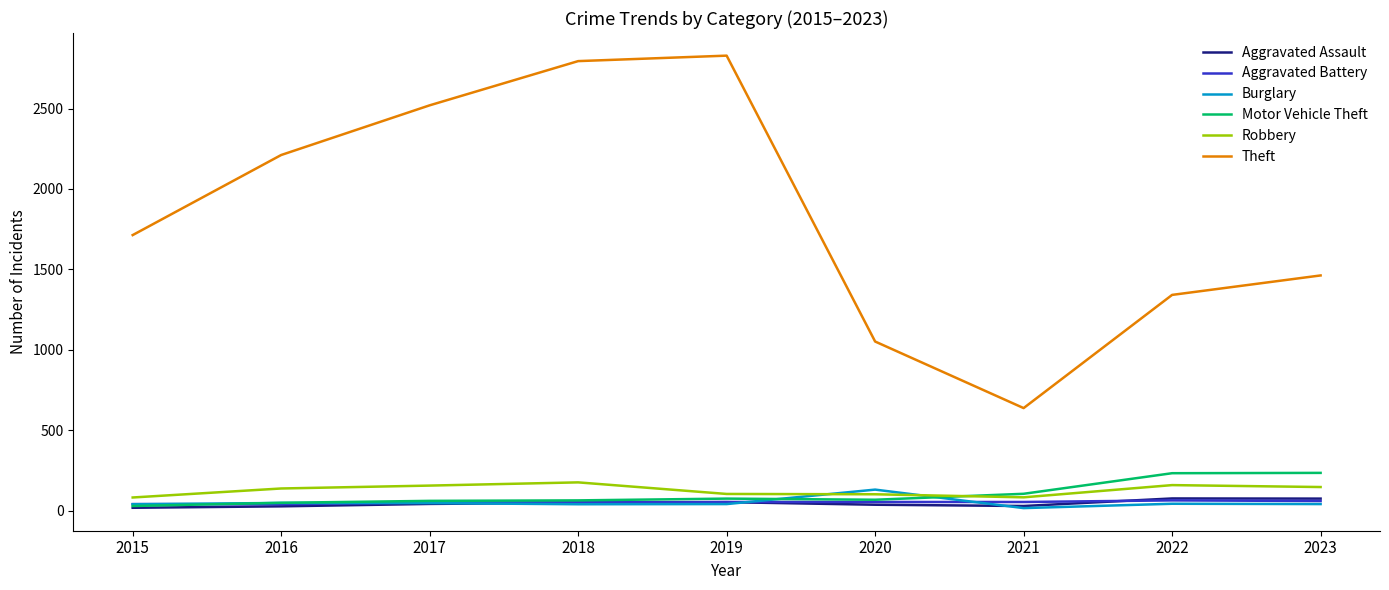

True or false: Theft and Aggravated Battery intersect in this chart.

False